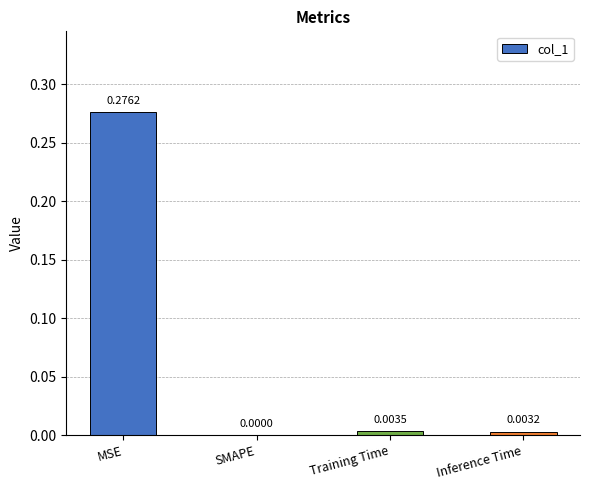

Which category has the highest value across all series?

MSE